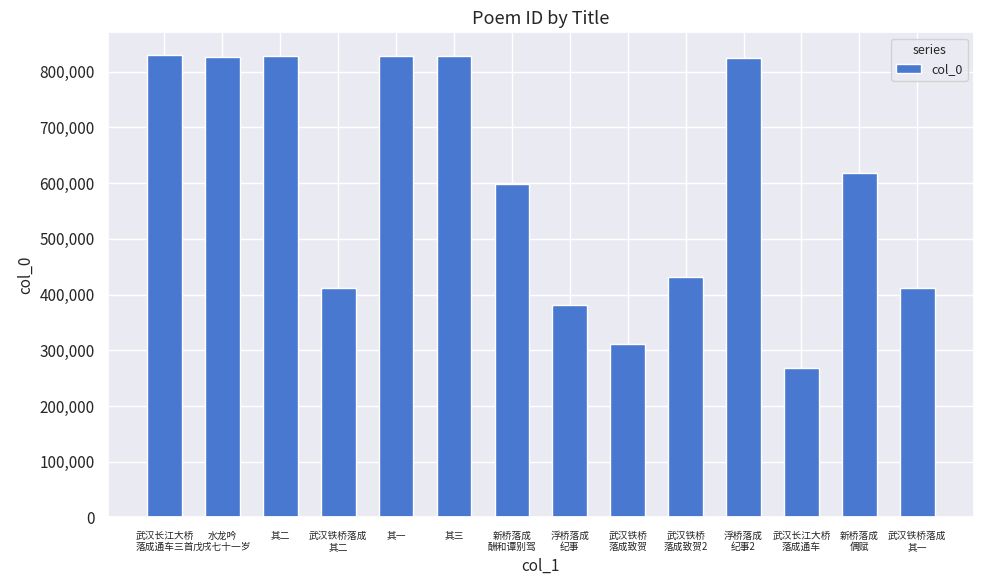

What is the greatest value displayed?

829114